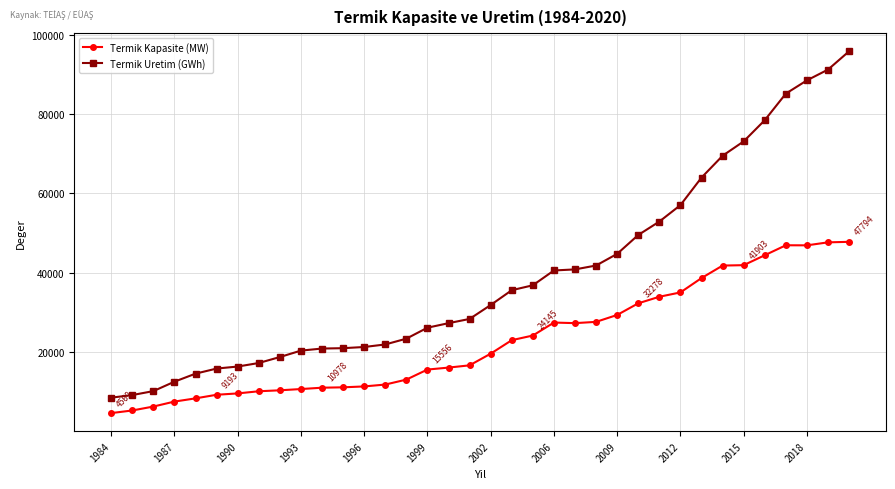

What is the smallest value displayed?

4569.3